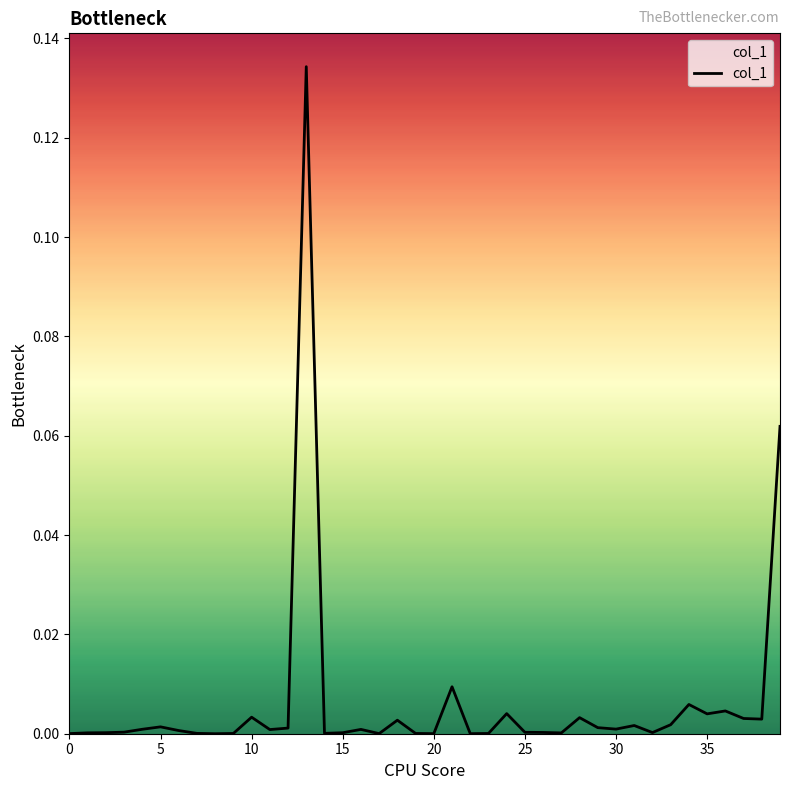

Is this an area chart (filled region under the line)?

Yes